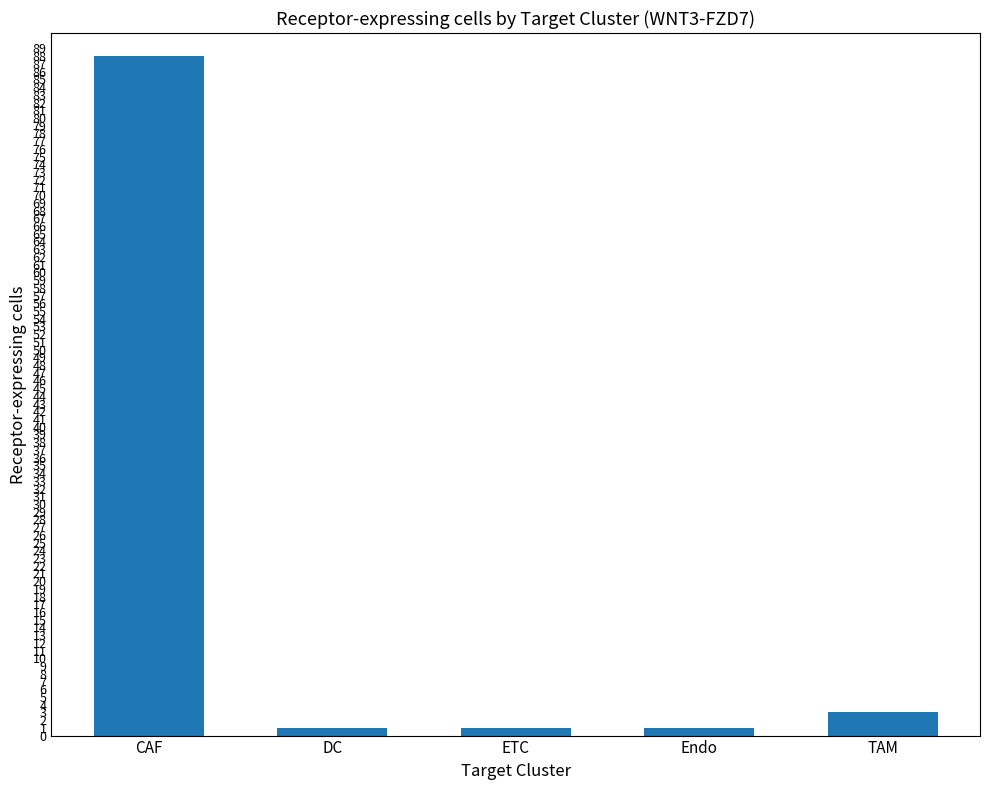

Does the chart contain any negative values?

No